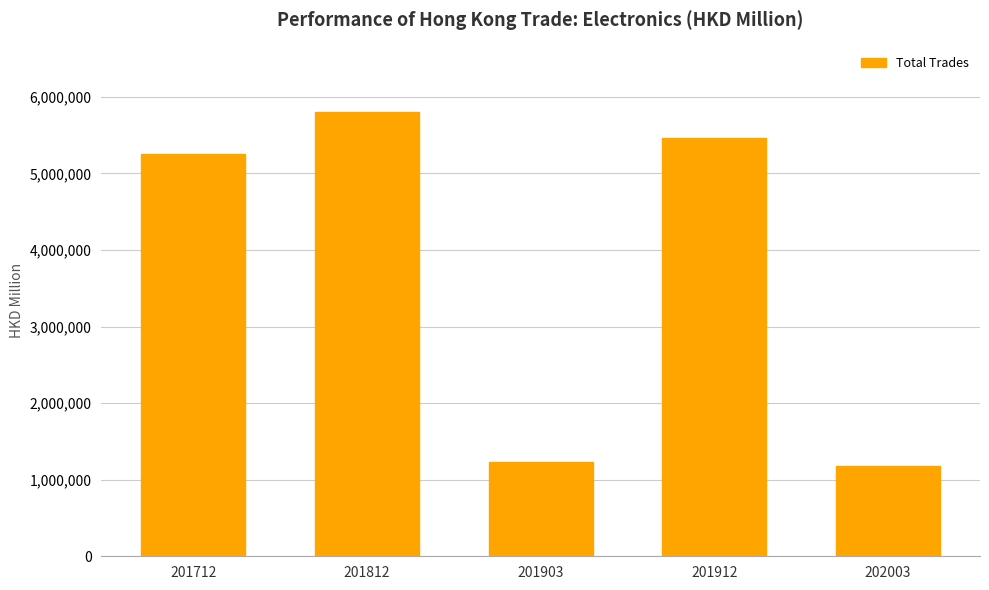

Are the bars grouped side by side (vs. stacked)?

No